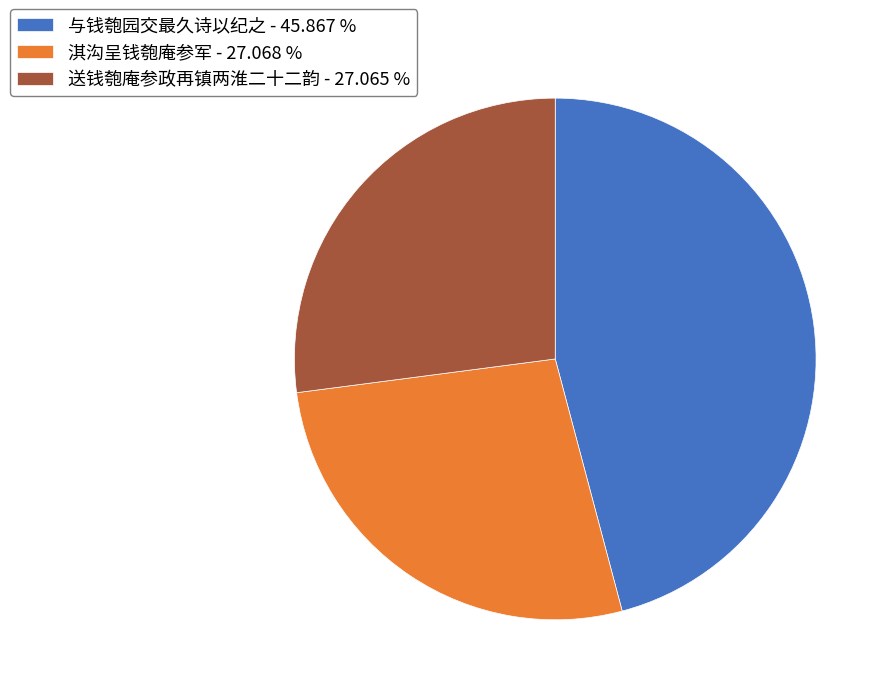

Is the sum of 送钱匏庵参政再镇两淮二十二韵 - 27.065 % and 淇沟呈钱匏庵参军 - 27.068 % greater than half?

Yes